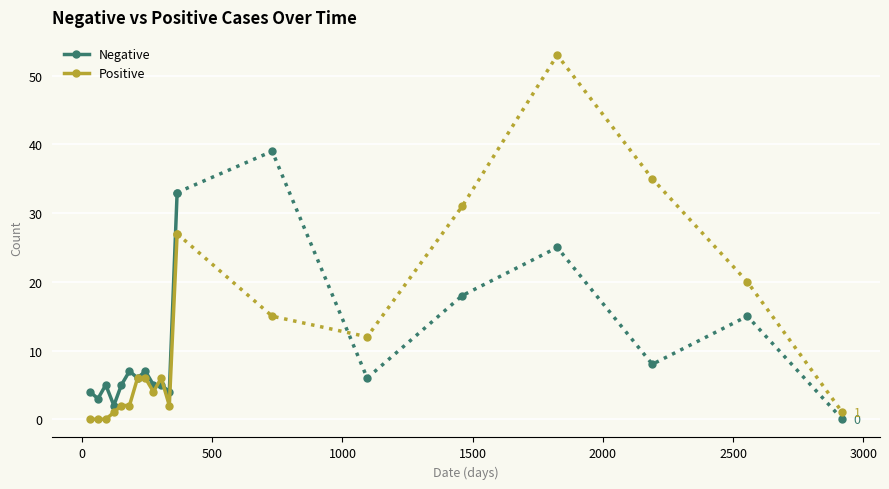

How many data points in Positive are above 2?

5